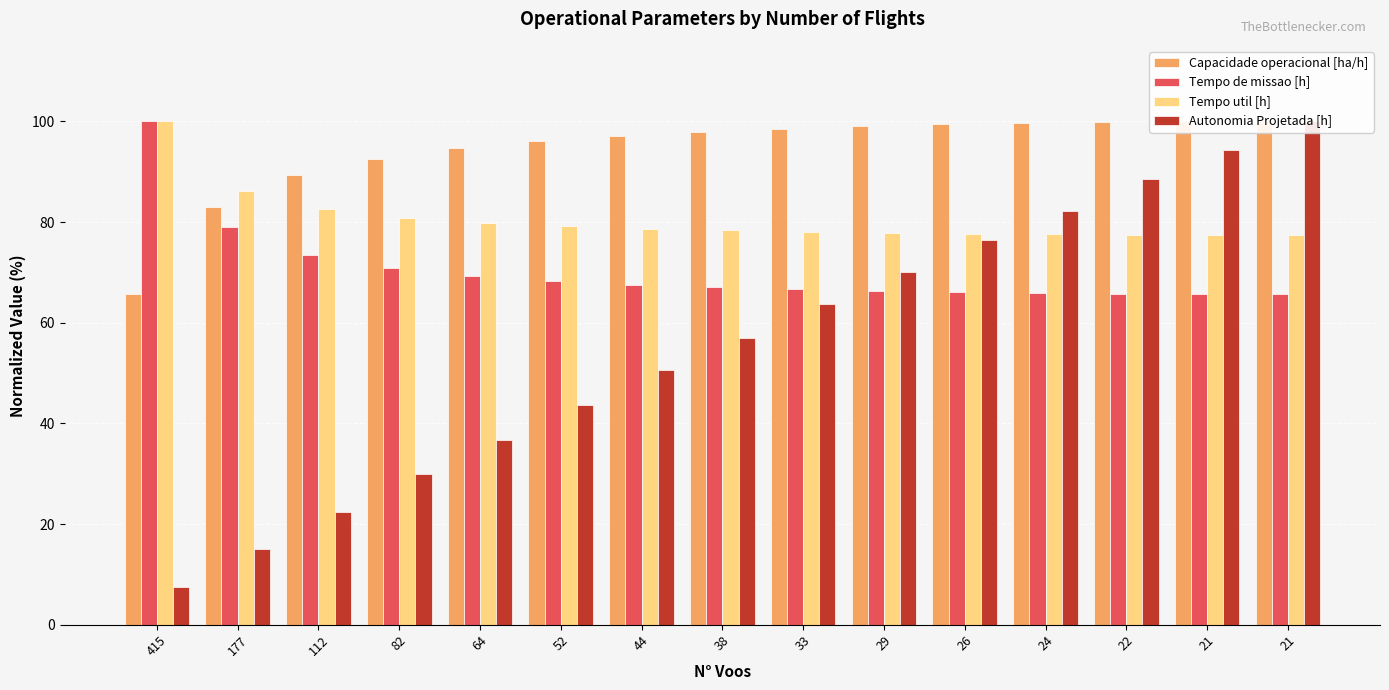

Is the value of Tempo de missao [h] at 24 greater than the value of Capacidade operacional [ha/h] at 21?

No